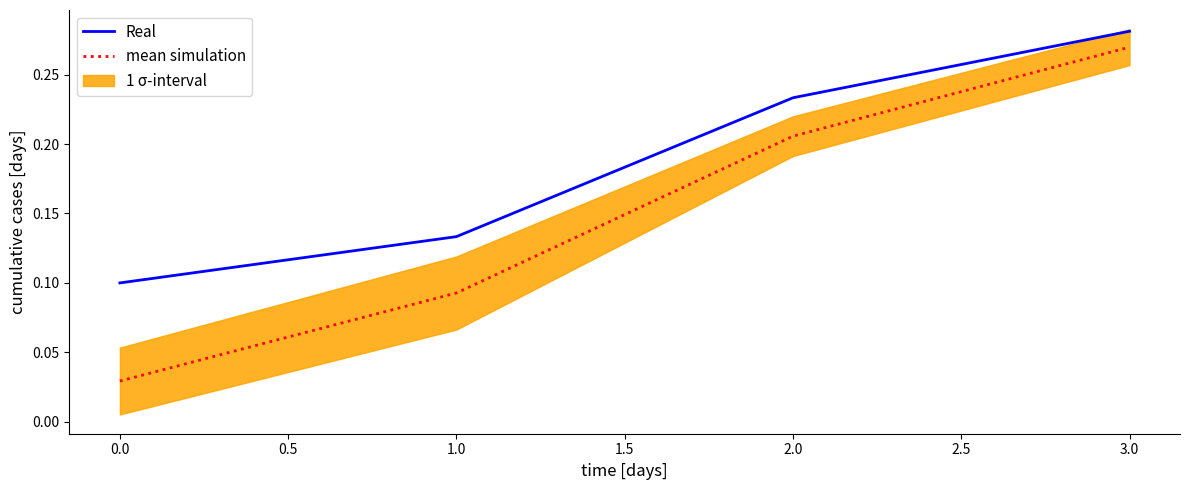

Is it true that mean simulation equals 0.0 at 1.0?

False